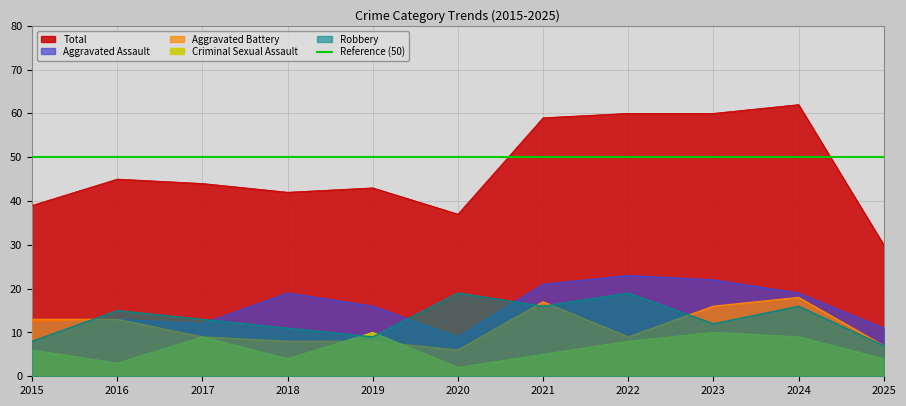

The Aggravated Battery series shows 2 at 2020. True or false?

False